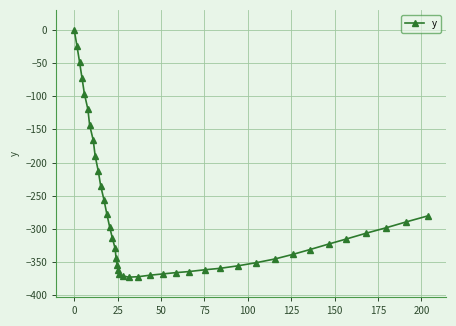

What is the value of the 20th point from the left?

-368.0